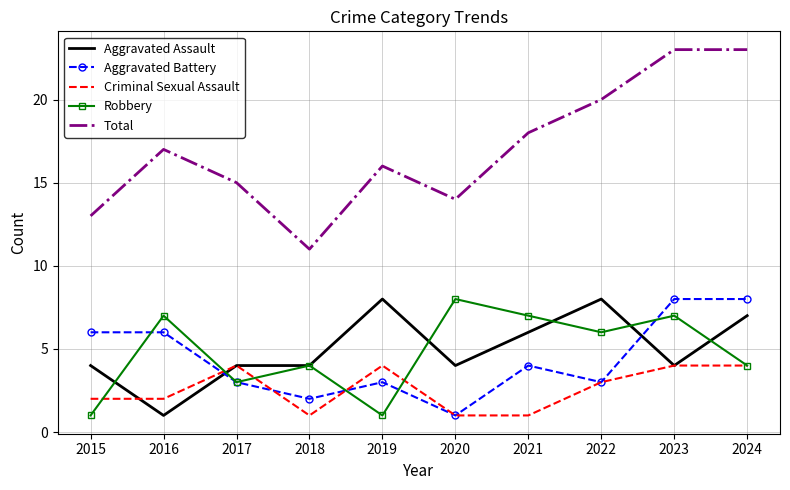

Between 2019 and 2023, which series saw the biggest shift?

Total